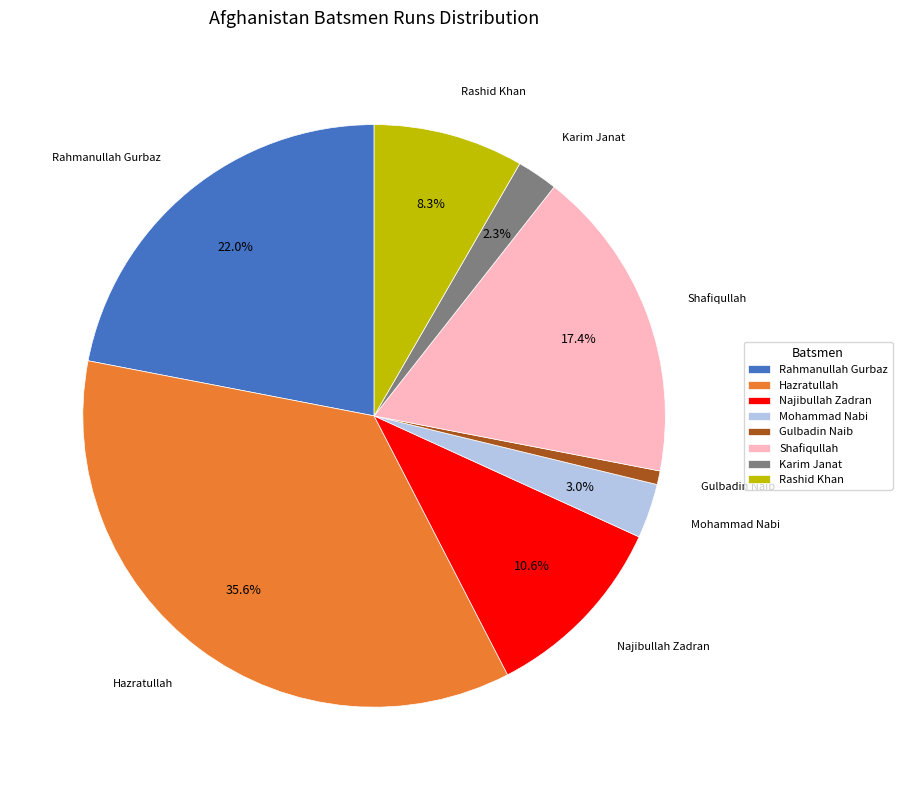

What percentage is NOT represented by Rashid Khan?

91.7%